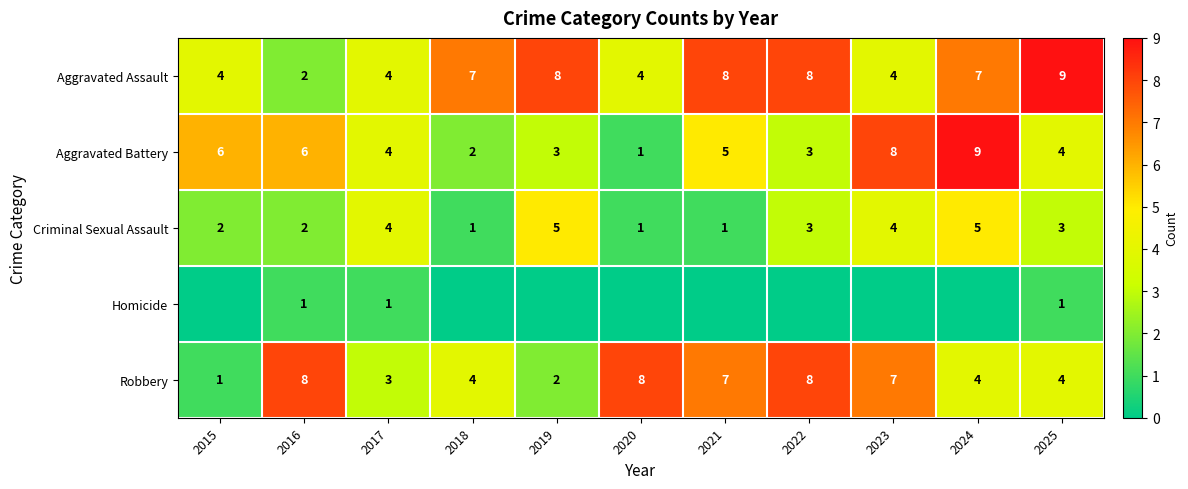

Which category has the lowest value across all series?

2015